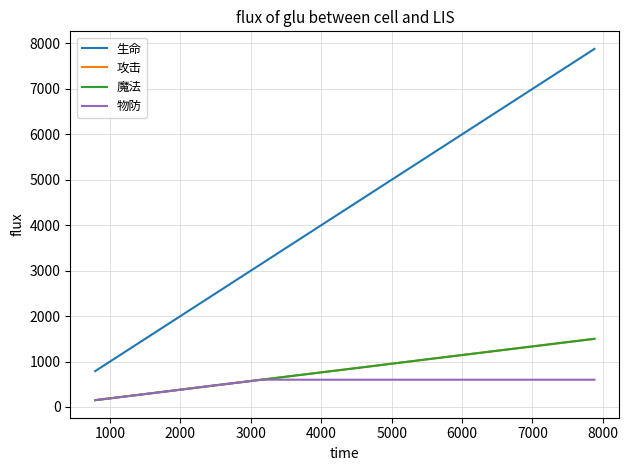

Which series has the widest spread of values?

生命